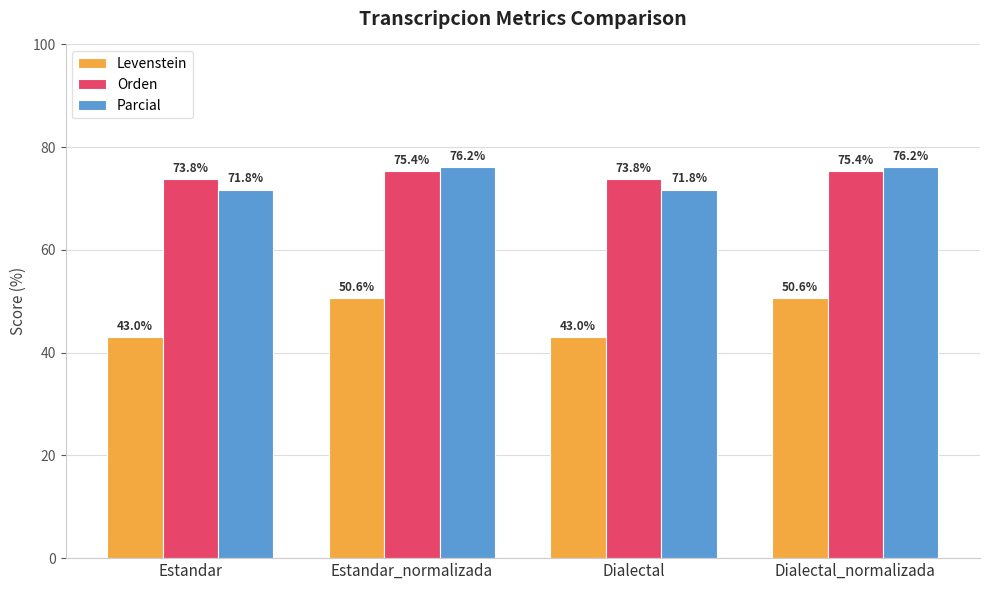

What is the label of the 1st bar from the left?

Estandar